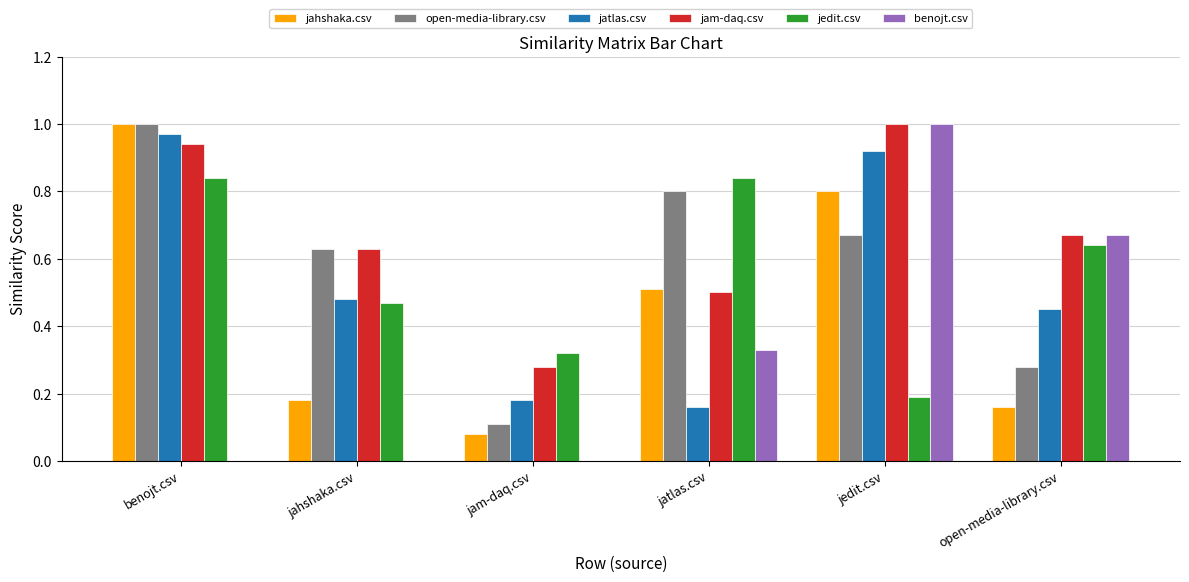

Does the chart contain stacked bars?

No